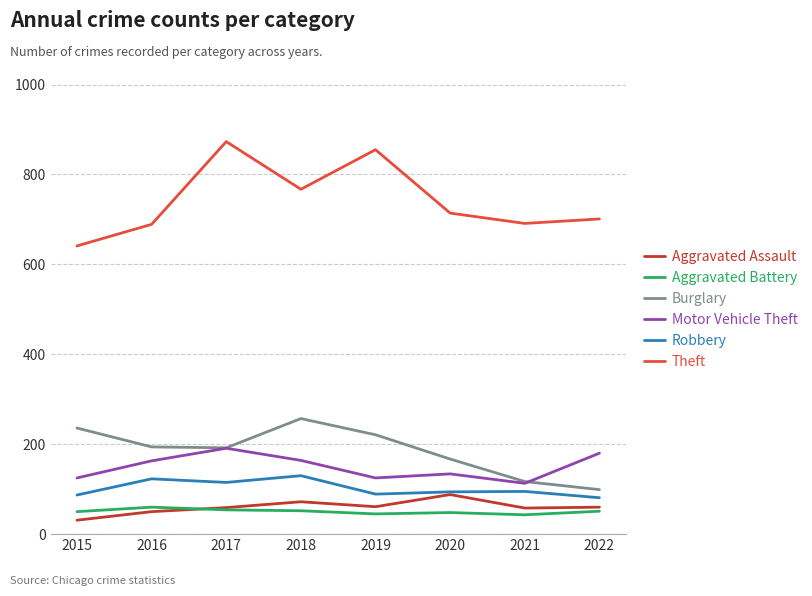

Is this an area chart (filled region under the line)?

No